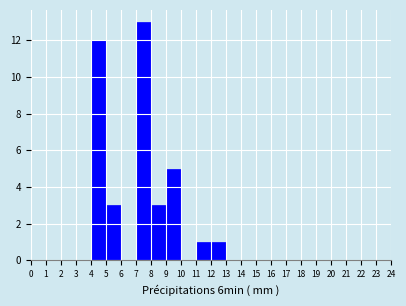

Over which range of the x-axis is the bar tallest?

7 to 8